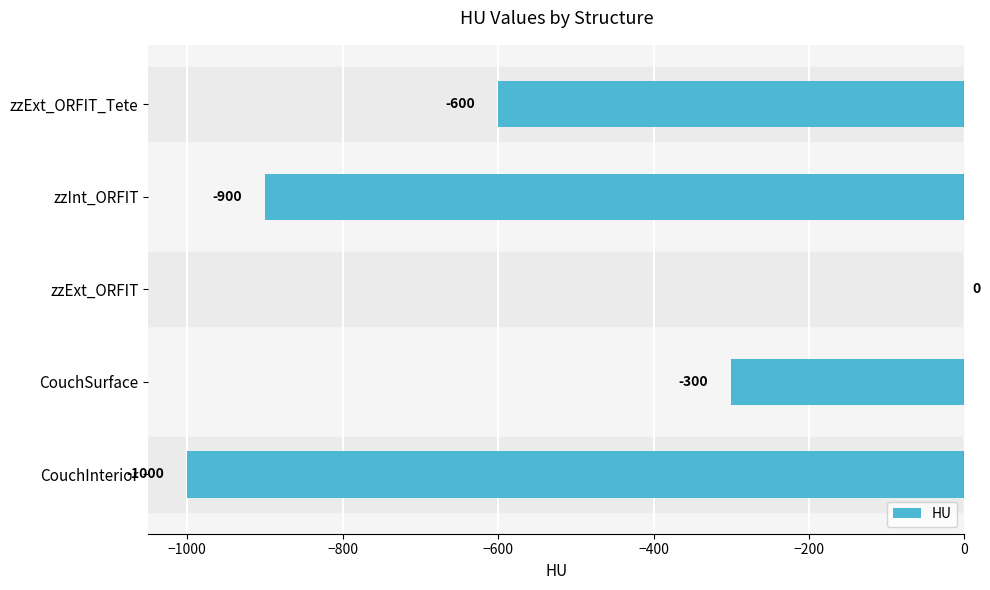

How many categories are shown in the chart?

5